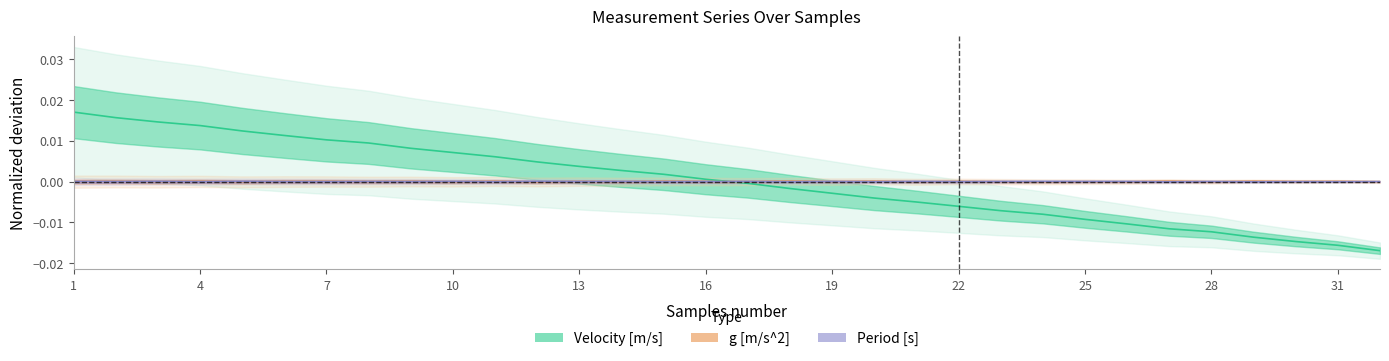

At how many categories does at least one series exceed 0?

32